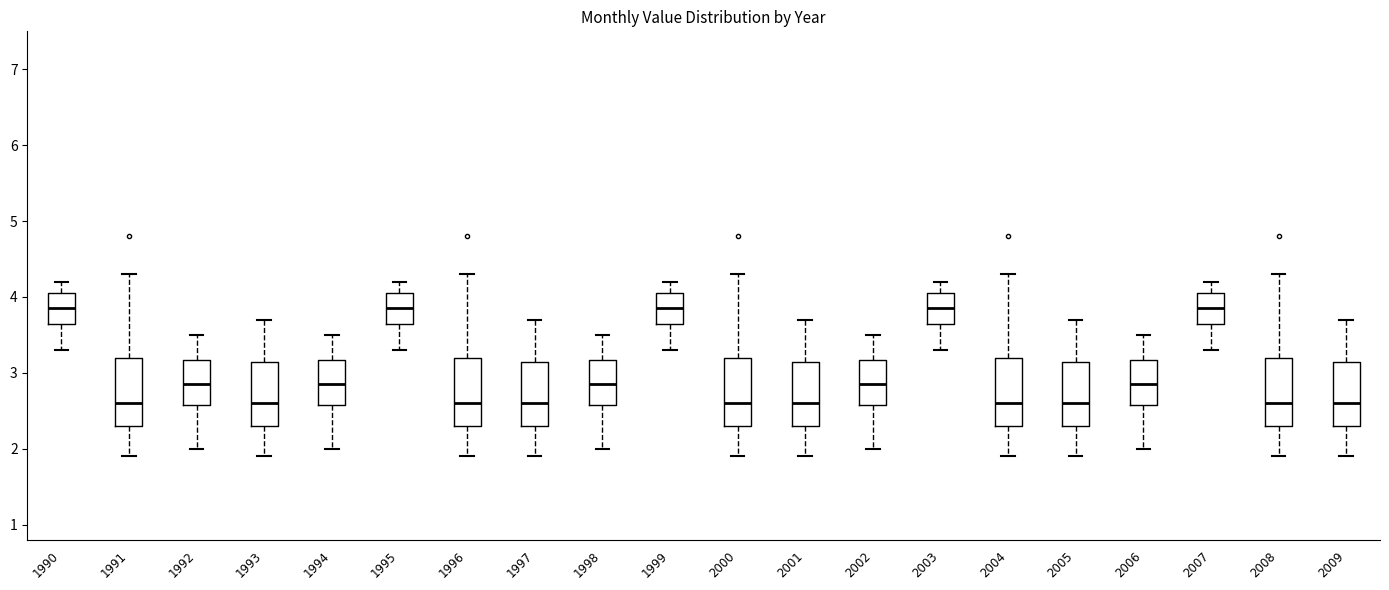

Reading left to right, read every box against the y-axis: the position of its median line, the range the box covers, and the ends of its whiskers. The values are not printed on the chart, so give them approximately, as read against the axis.

1990: median 3.9, box 3.7 to 4.1, whiskers 3.3 to 4.2
1991: median 2.6, box 2.3 to 3.2, whiskers 1.9 to 4.3
1992: median 2.9, box 2.6 to 3.2, whiskers 2.0 to 3.5
1993: median 2.6, box 2.3 to 3.2, whiskers 1.9 to 3.7
1994: median 2.9, box 2.6 to 3.2, whiskers 2.0 to 3.5
1995: median 3.9, box 3.7 to 4.1, whiskers 3.3 to 4.2
1996: median 2.6, box 2.3 to 3.2, whiskers 1.9 to 4.3
1997: median 2.6, box 2.3 to 3.2, whiskers 1.9 to 3.7
1998: median 2.9, box 2.6 to 3.2, whiskers 2.0 to 3.5
1999: median 3.9, box 3.7 to 4.1, whiskers 3.3 to 4.2
2000: median 2.6, box 2.3 to 3.2, whiskers 1.9 to 4.3
2001: median 2.6, box 2.3 to 3.2, whiskers 1.9 to 3.7
2002: median 2.9, box 2.6 to 3.2, whiskers 2.0 to 3.5
2003: median 3.9, box 3.7 to 4.1, whiskers 3.3 to 4.2
2004: median 2.6, box 2.3 to 3.2, whiskers 1.9 to 4.3
2005: median 2.6, box 2.3 to 3.2, whiskers 1.9 to 3.7
2006: median 2.9, box 2.6 to 3.2, whiskers 2.0 to 3.5
2007: median 3.9, box 3.7 to 4.1, whiskers 3.3 to 4.2
2008: median 2.6, box 2.3 to 3.2, whiskers 1.9 to 4.3
2009: median 2.6, box 2.3 to 3.2, whiskers 1.9 to 3.7